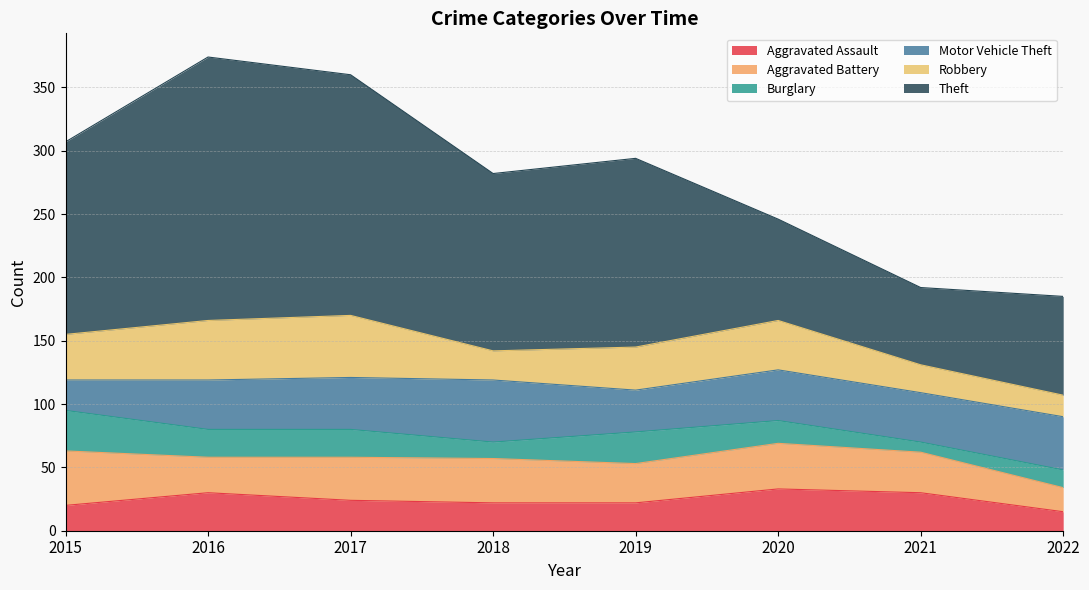

Reading left to right, transcribe all the data shown in this chart.

Aggravated Assault: 2015=20	2016=30	2017=24	2018=22	2019=22	2020=33	2021=30	2022=15
Aggravated Battery: 2015=43	2016=28	2017=34	2018=35	2019=31	2020=36	2021=32	2022=19
Burglary: 2015=32	2016=22	2017=22	2018=13	2019=25	2020=18	2021=8	2022=14
Motor Vehicle Theft: 2015=24	2016=39	2017=41	2018=49	2019=33	2020=40	2021=39	2022=42
Robbery: 2015=36	2016=47	2017=49	2018=23	2019=34	2020=39	2021=22	2022=17
Theft: 2015=152	2016=208	2017=190	2018=140	2019=149	2020=80	2021=61	2022=78